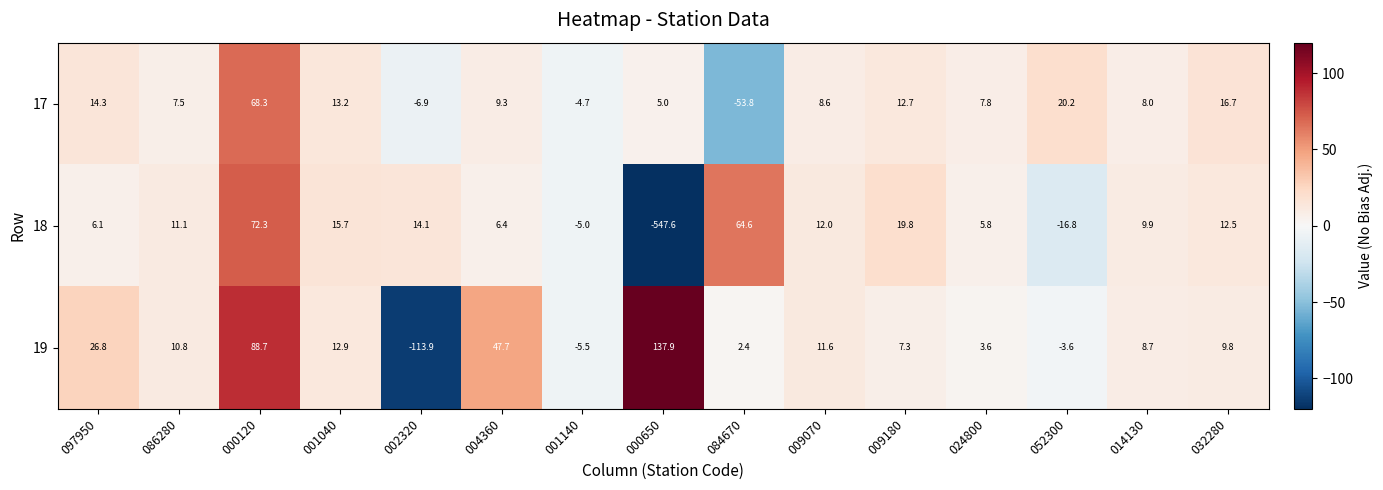

At which category is the sum across all series the highest?

000120